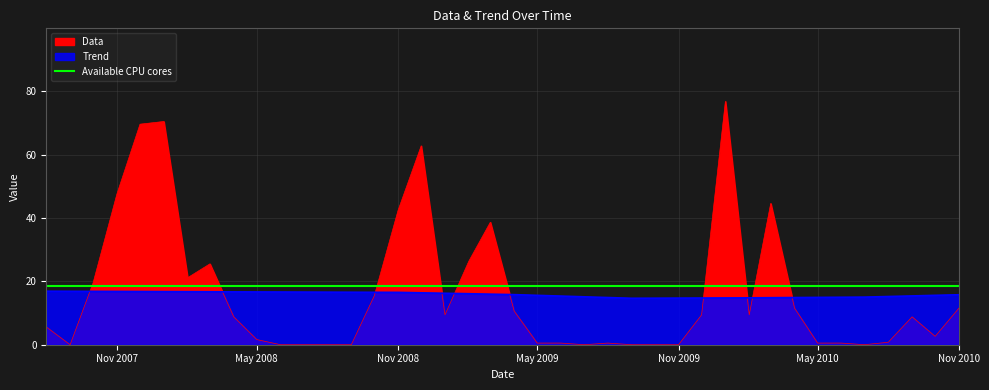

True or false: Data has a value of 27.2 at 11.

False